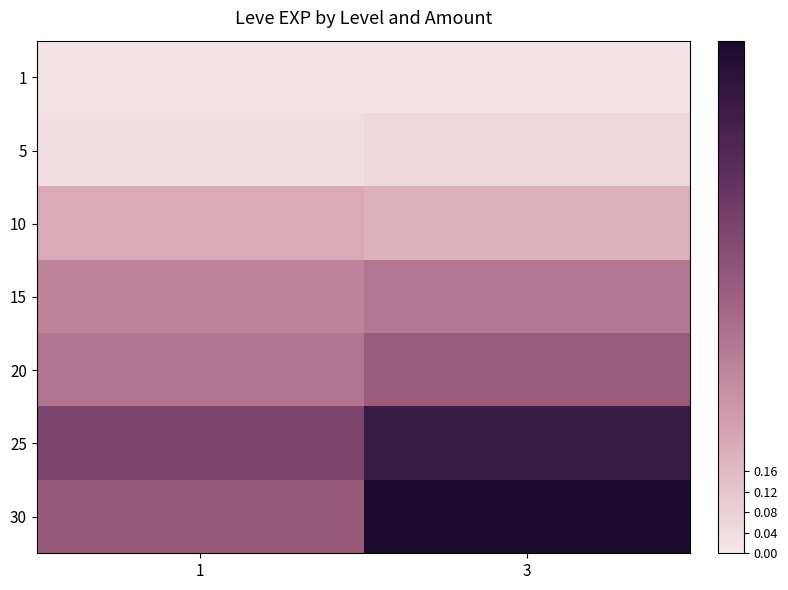

Reading right to left, extract all data points from this chart.

1: 3=0.0	1=0.0
5: 3=0.1	1=0.0
10: 3=0.2	1=0.2
15: 3=0.4	1=0.4
20: 3=0.5	1=0.4
25: 3=0.9	1=0.6
30: 3=1.0	1=0.5